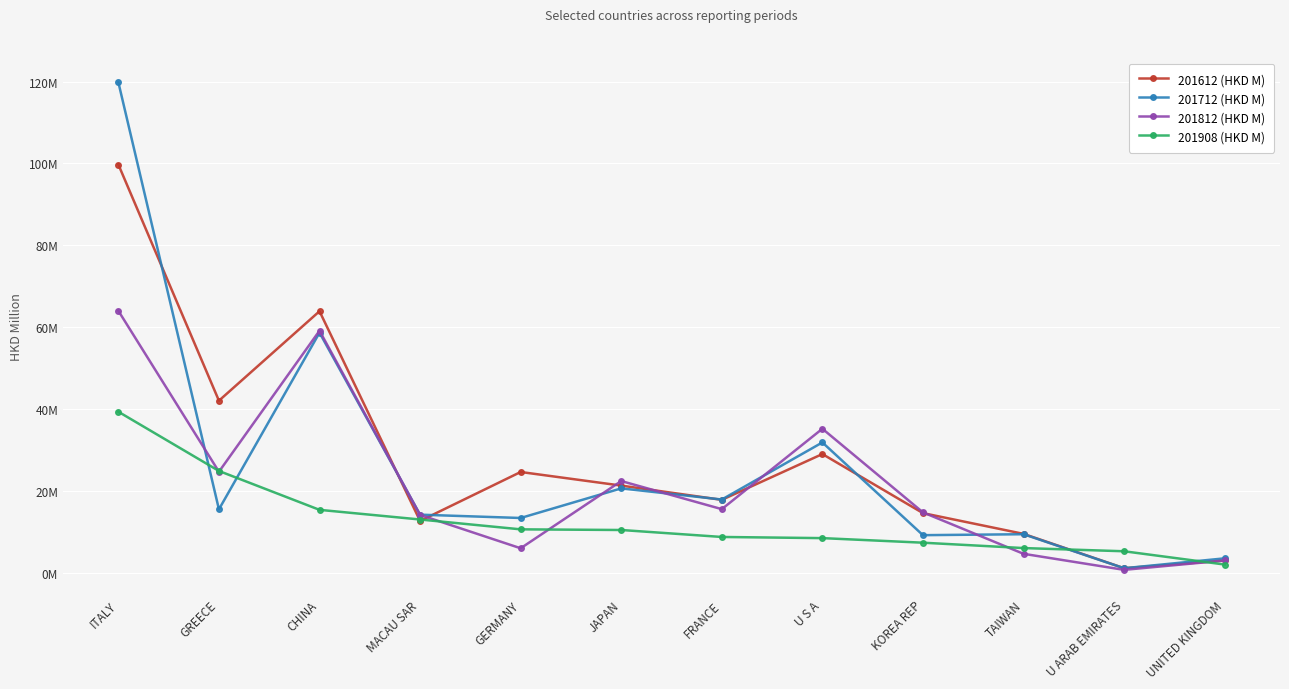

Between UNITED KINGDOM and ITALY, which is larger?

ITALY